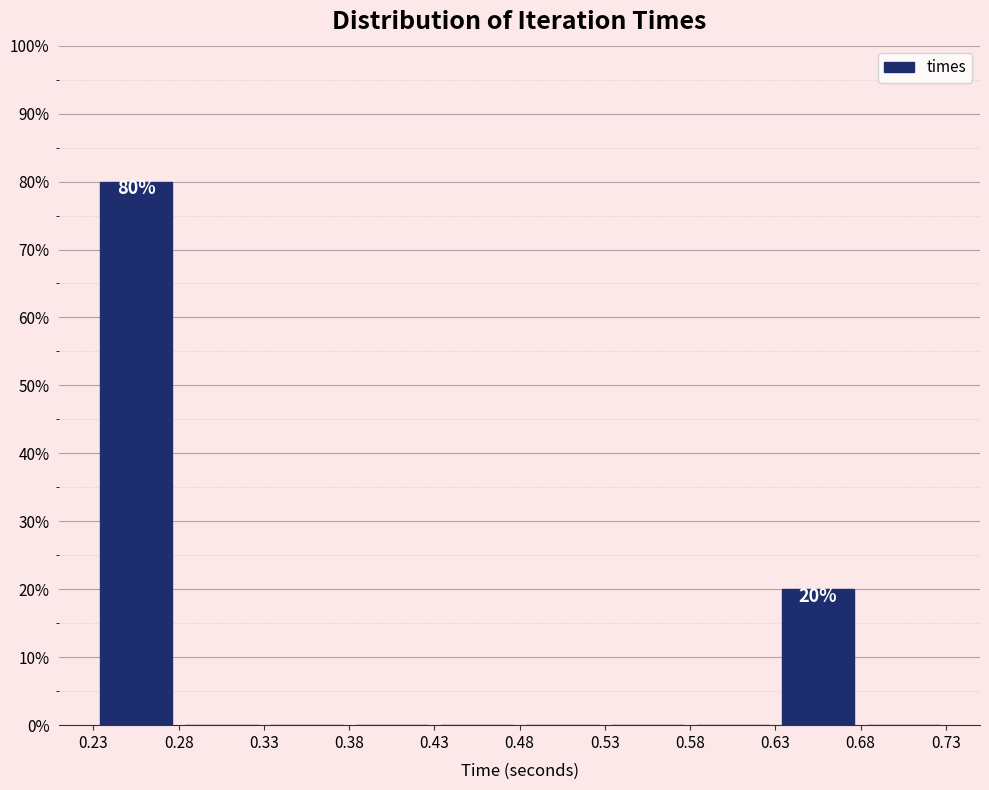

Which range on the x-axis has the tallest bar?

0.23 to 0.28